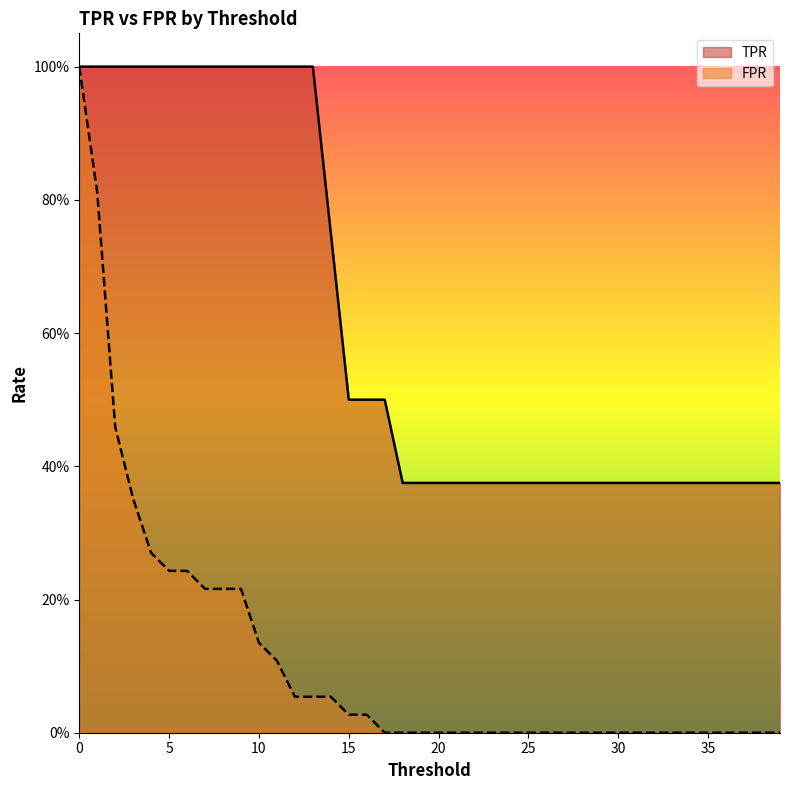

True or false: TPR and FPR intersect in this chart.

False